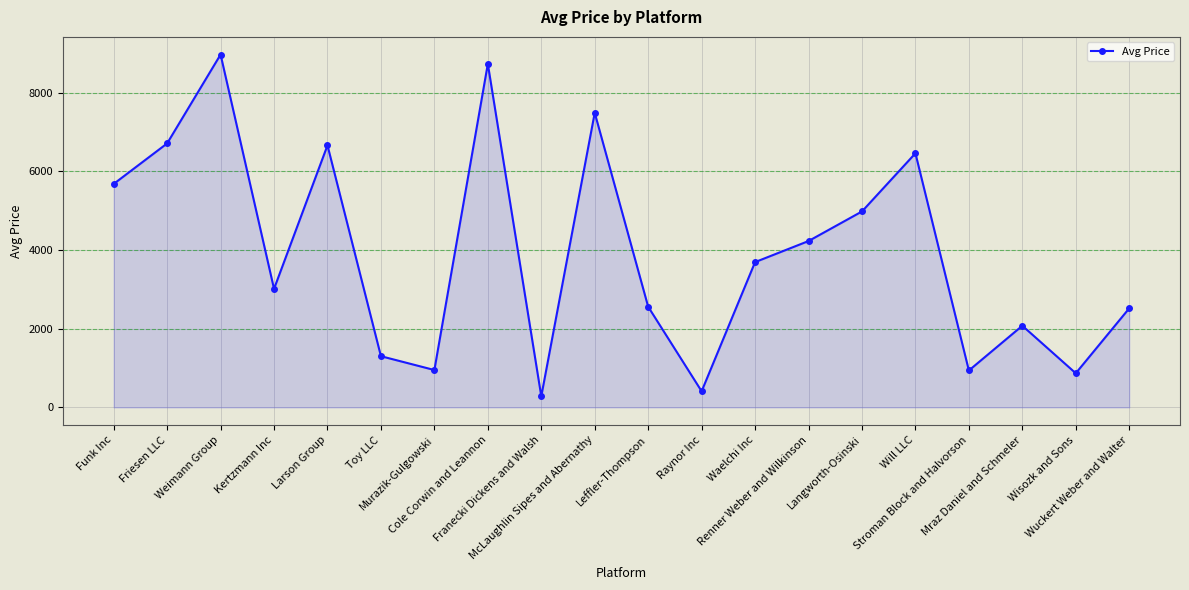

What is the difference between the values at Murazik-Gulgowski and Raynor Inc?

540.3